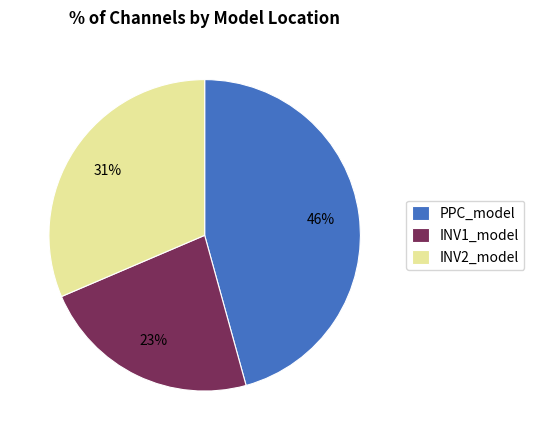

What percentage is the INV1_model slice, to the nearest percent?

23%